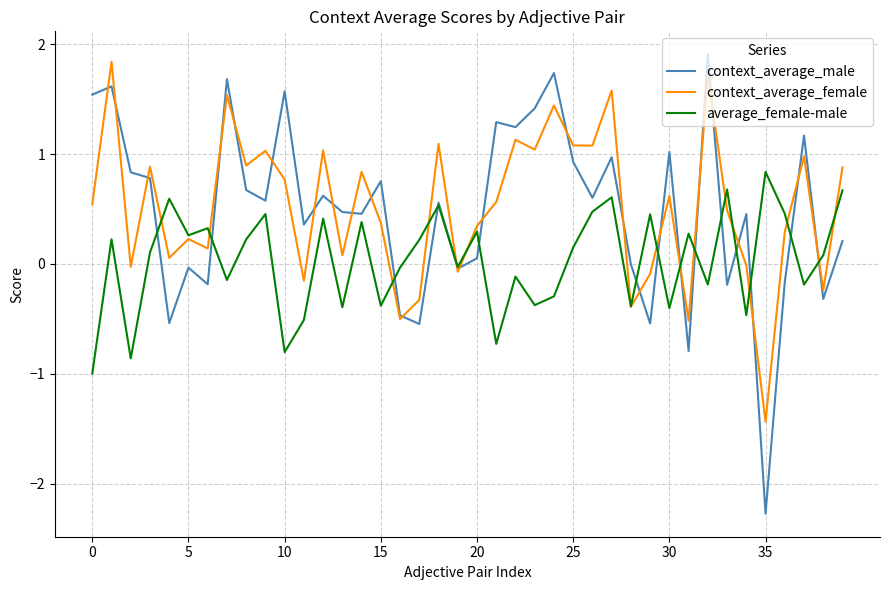

List the series in order of their peak value, highest first.

context_average_male, context_average_female, average_female-male